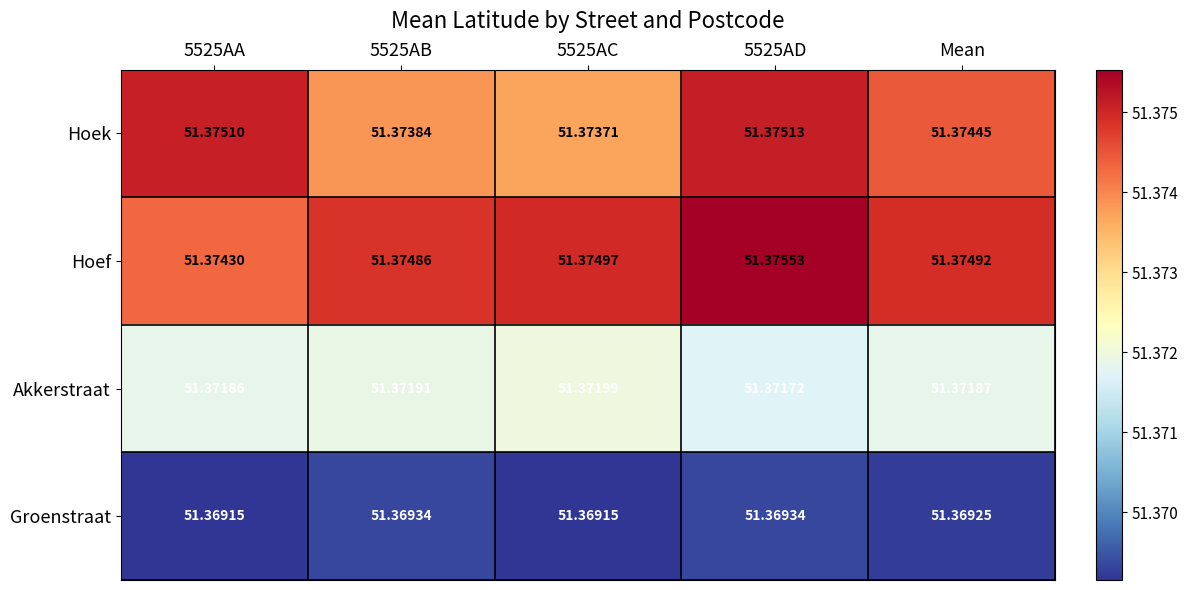

Which series has the widest spread of values?

Hoek